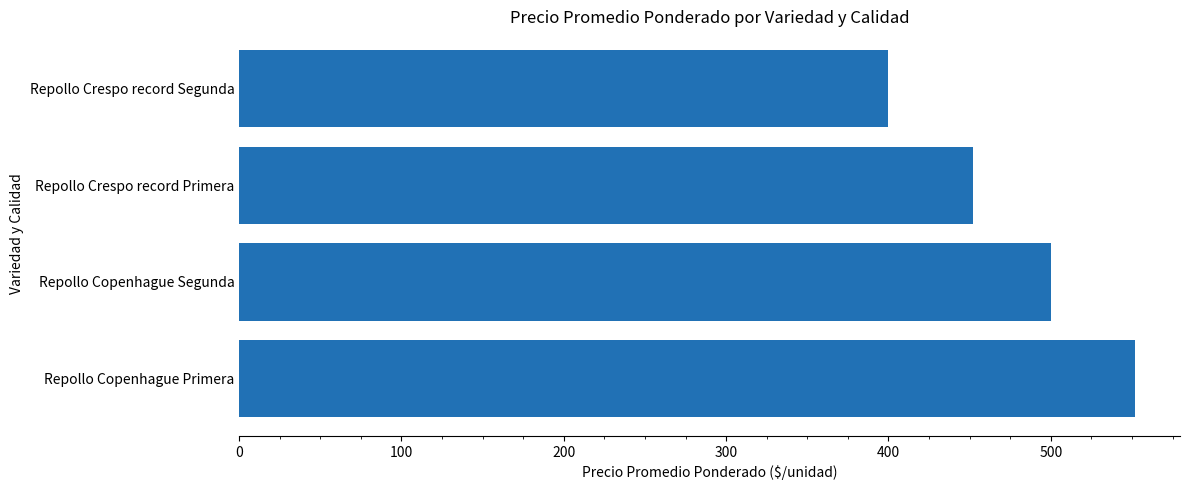

Between Repollo Copenhague Primera and Repollo Crespo record Segunda, which is larger?

Repollo Copenhague Primera